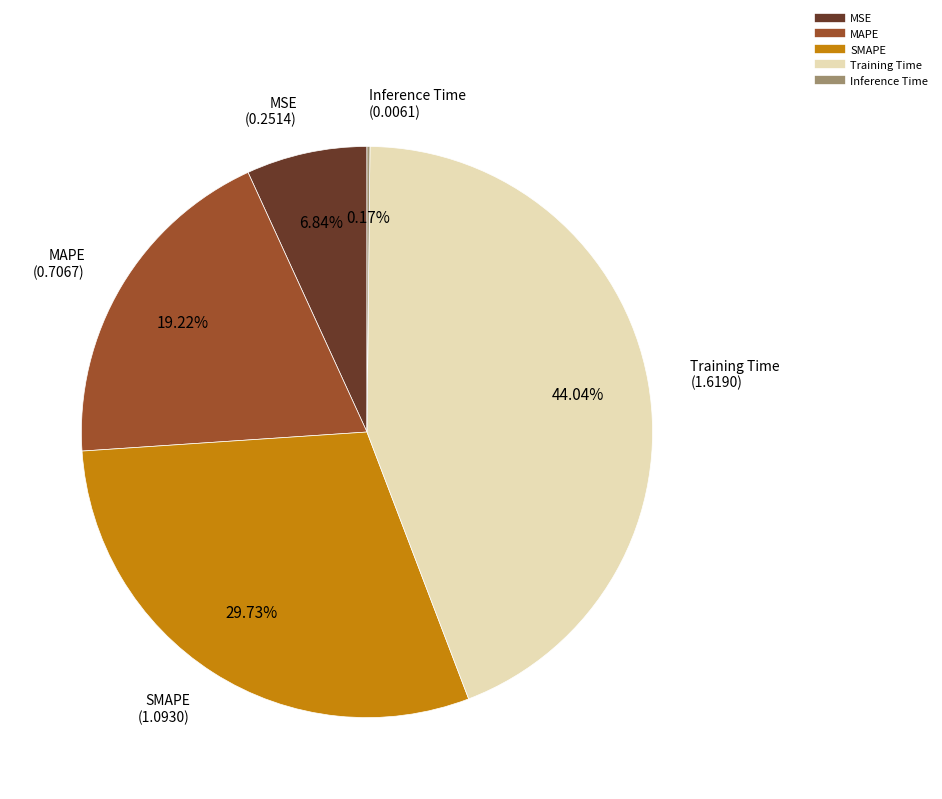

Combined, do Training Time and MSE account for over 50%?

Yes